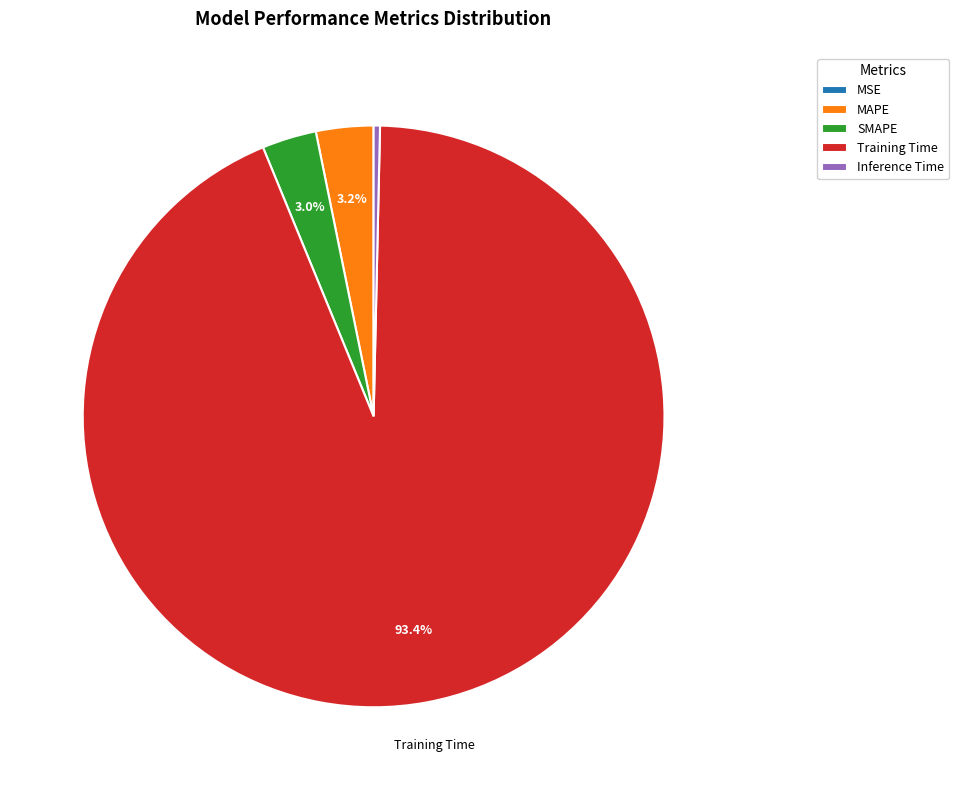

True or false: Training Time accounts for 93% of the total.

True